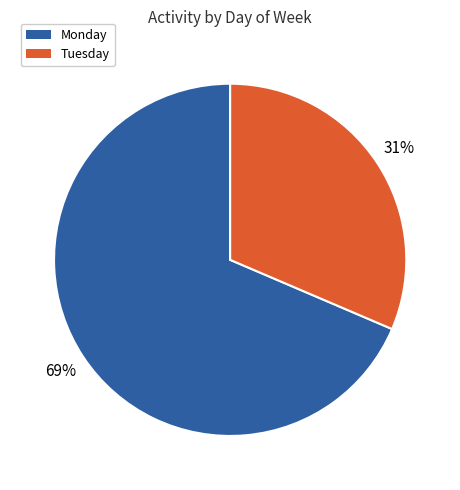

Combined, do Monday and Tuesday account for over 50%?

Yes